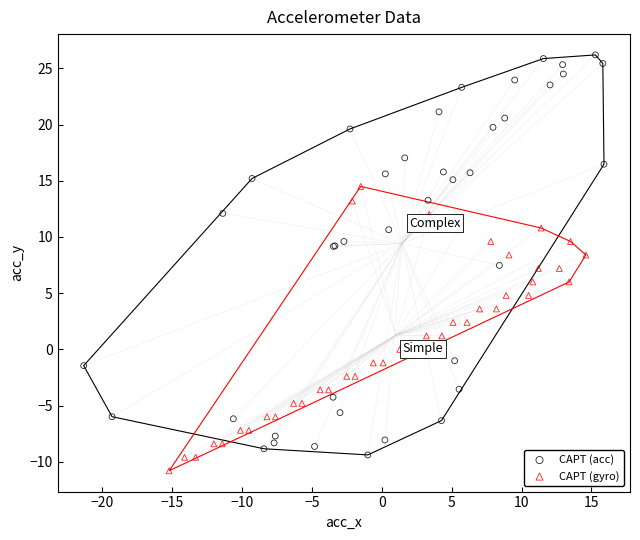

Which series reaches the maximum Y coordinate?

CAPT (acc)